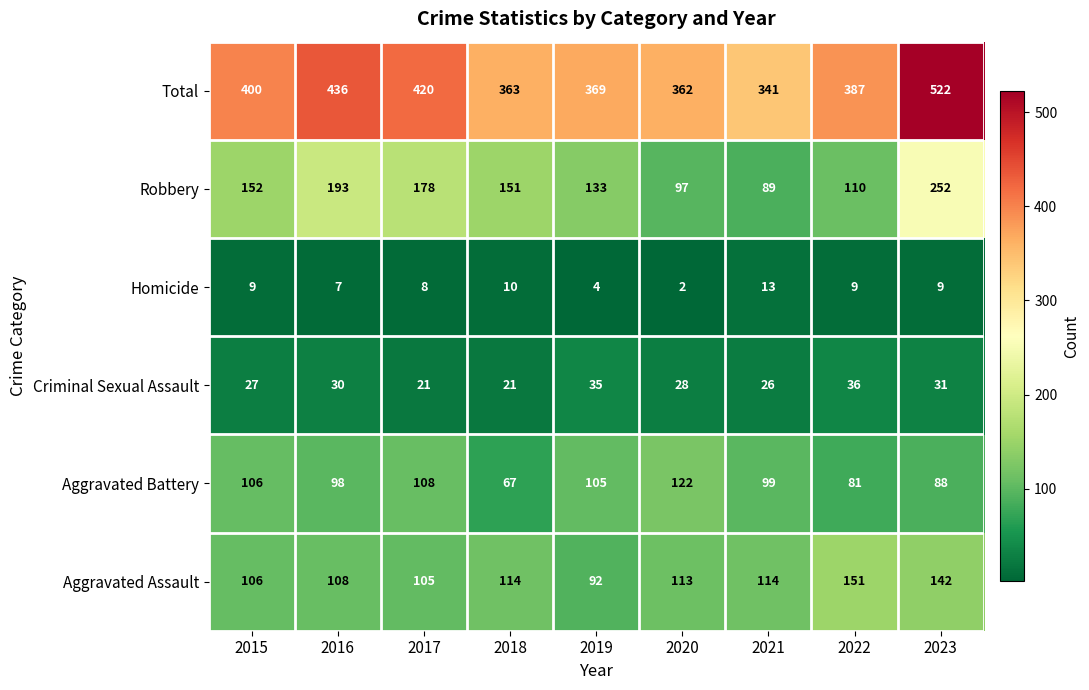

What is the minimum value for Total?

341